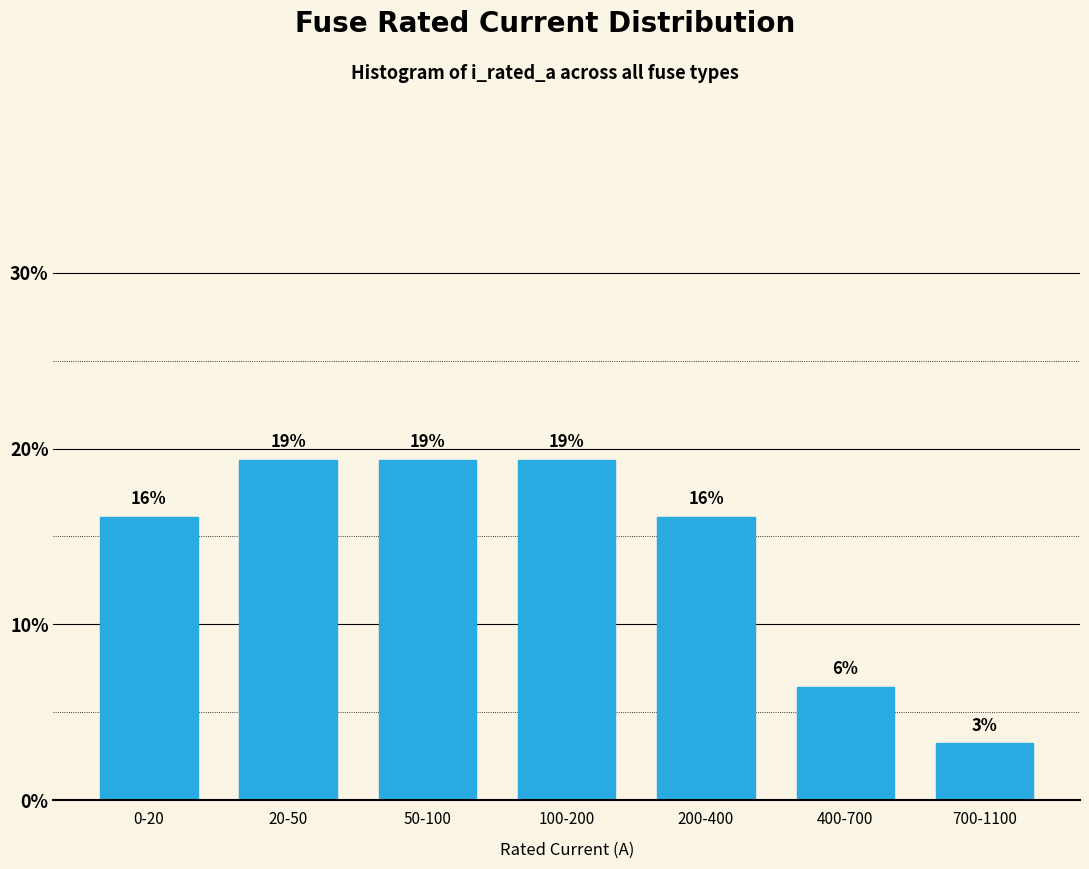

Are the bars horizontal?

No